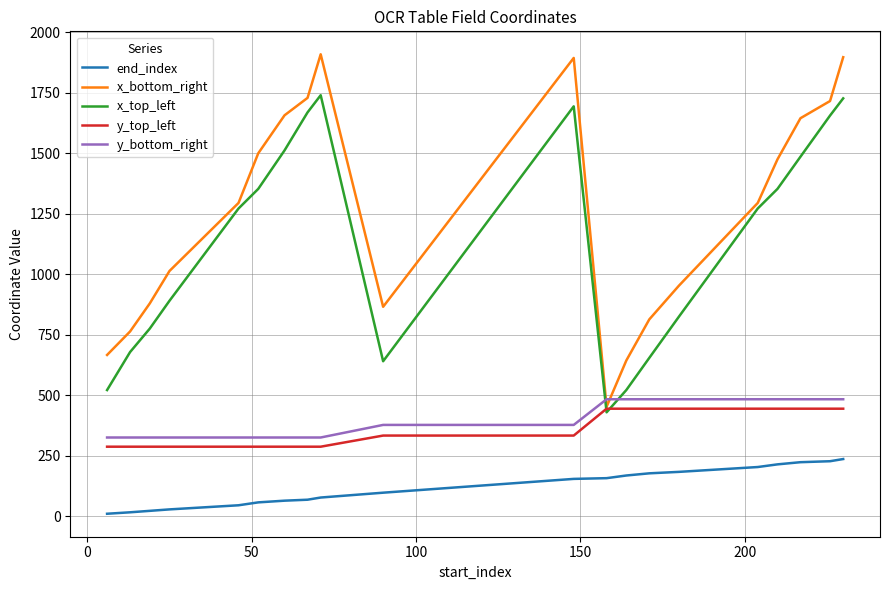

True or false: y_top_left and end_index cross at least once.

False